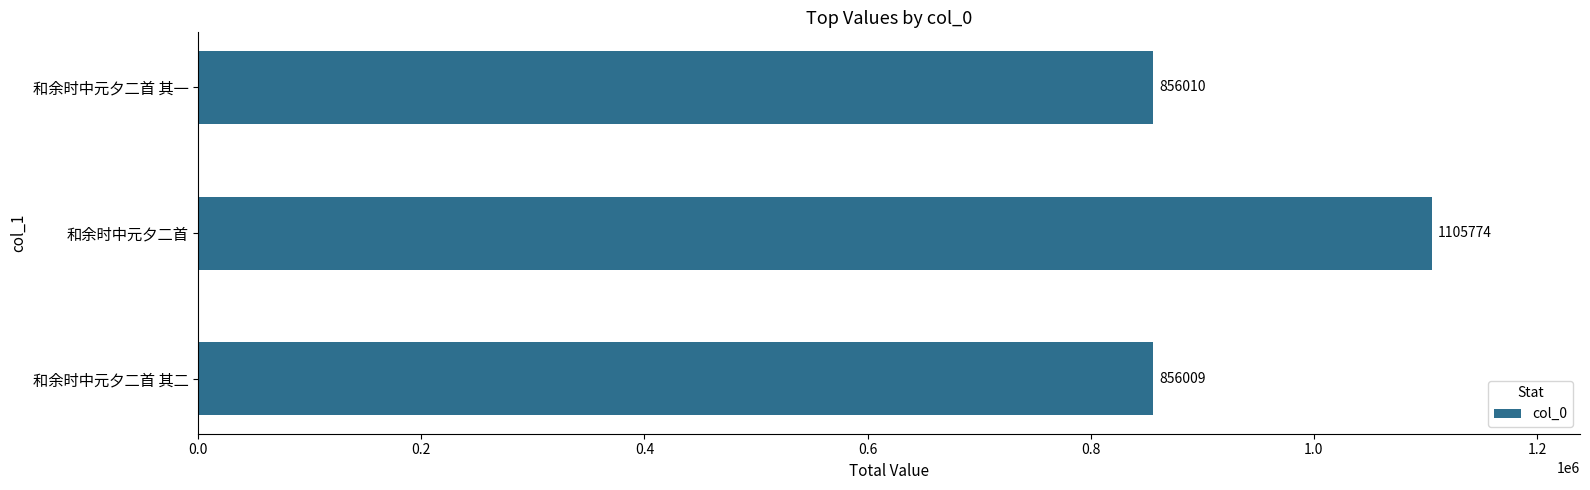

What is the greatest value displayed?

1105774